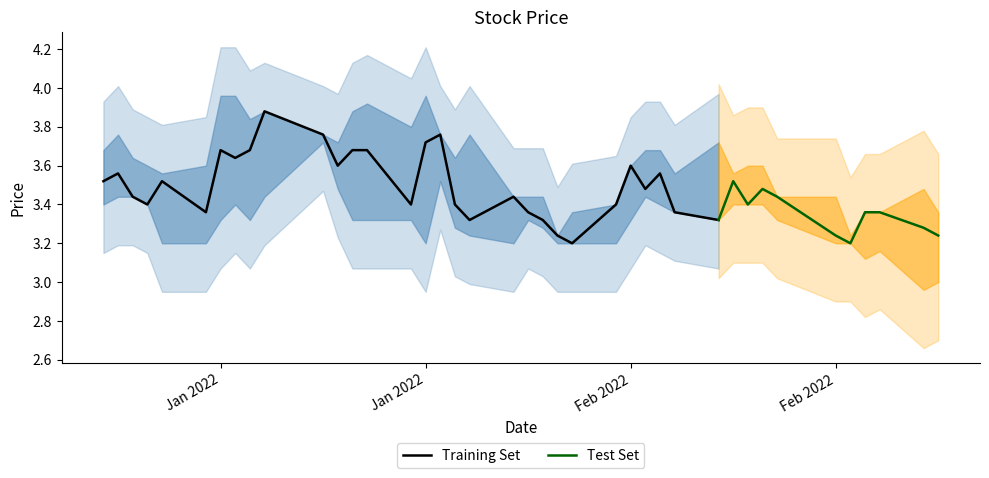

What is the average value of the high series?

3.6